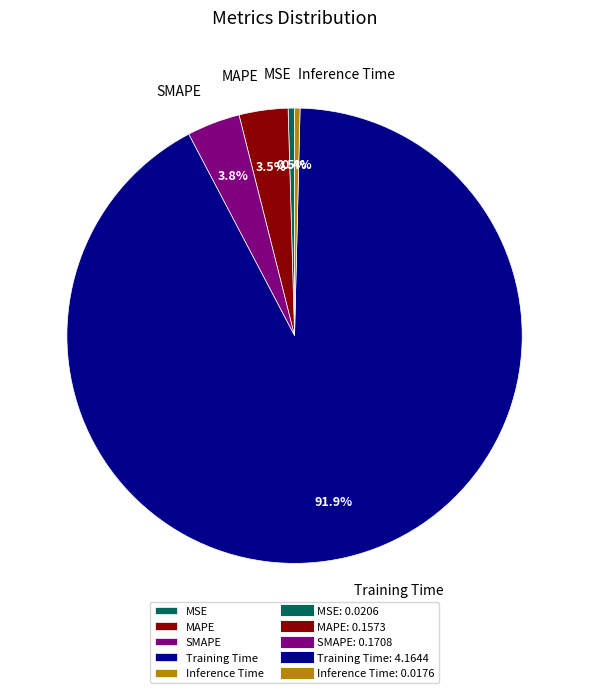

Is the sum of Inference Time and SMAPE greater than half?

No